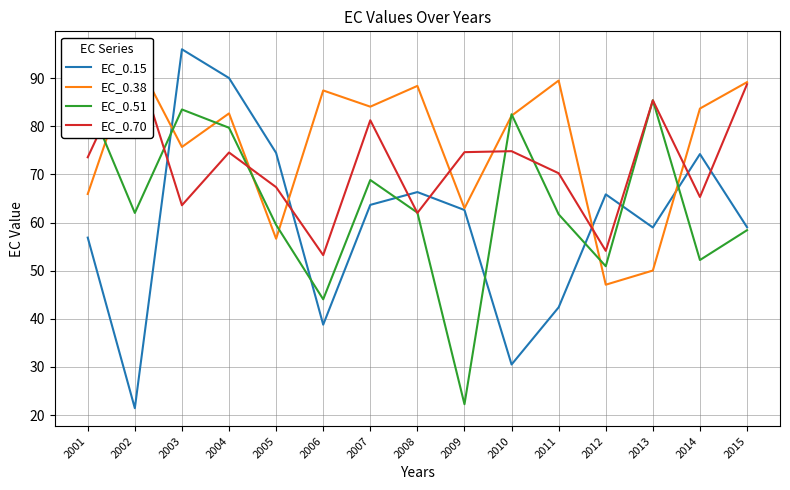

Reading left to right, transcribe all the data shown in this chart.

EC_0.15: 56.9	21.4	96.0	90.0	74.5	38.8	63.7	66.3	62.6	30.5	42.4	65.9	59.0	74.2	59.0
EC_0.38: 65.9	94.5	75.7	82.7	56.6	87.4	84.1	88.4	63.0	82.2	89.5	47.1	50.0	83.7	89.2
EC_0.51: 85.4	62.0	83.5	79.7	59.5	44.1	68.8	62.1	22.3	82.5	61.7	50.9	85.4	52.2	58.4
EC_0.70: 73.6	94.6	63.6	74.6	67.4	53.2	81.2	62.0	74.6	74.8	70.2	54.1	85.4	65.3	88.7